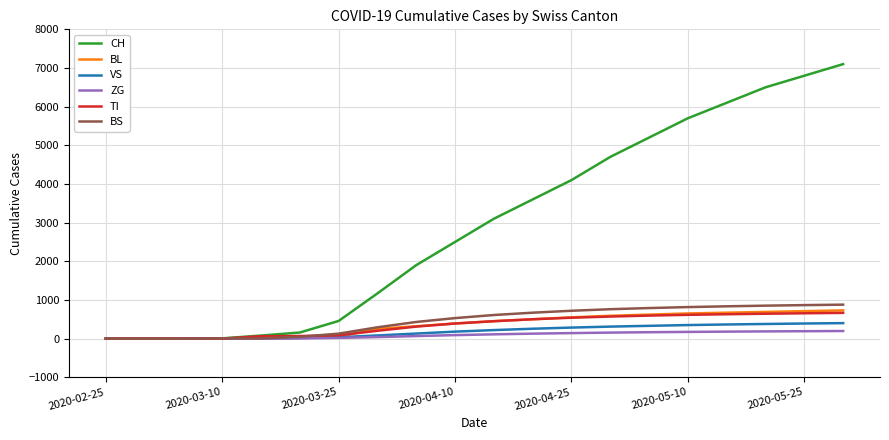

Which series has the largest range (max minus min)?

CH